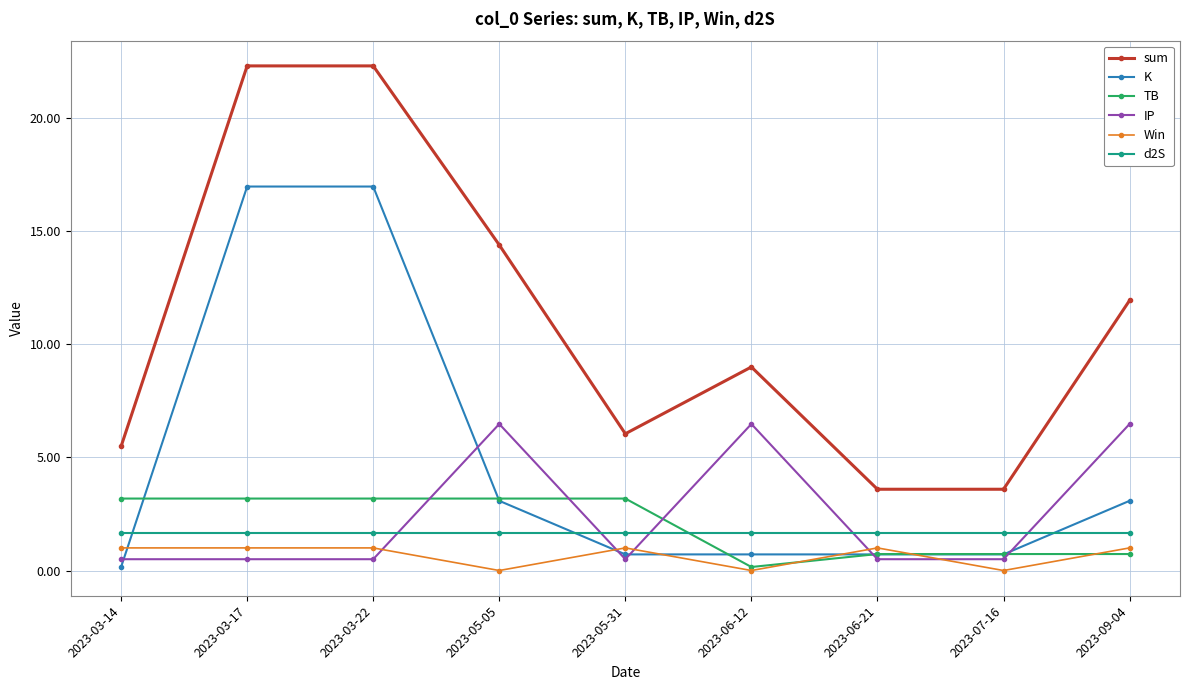

What is the difference between the highest and lowest values at 2023-03-17?

21.8